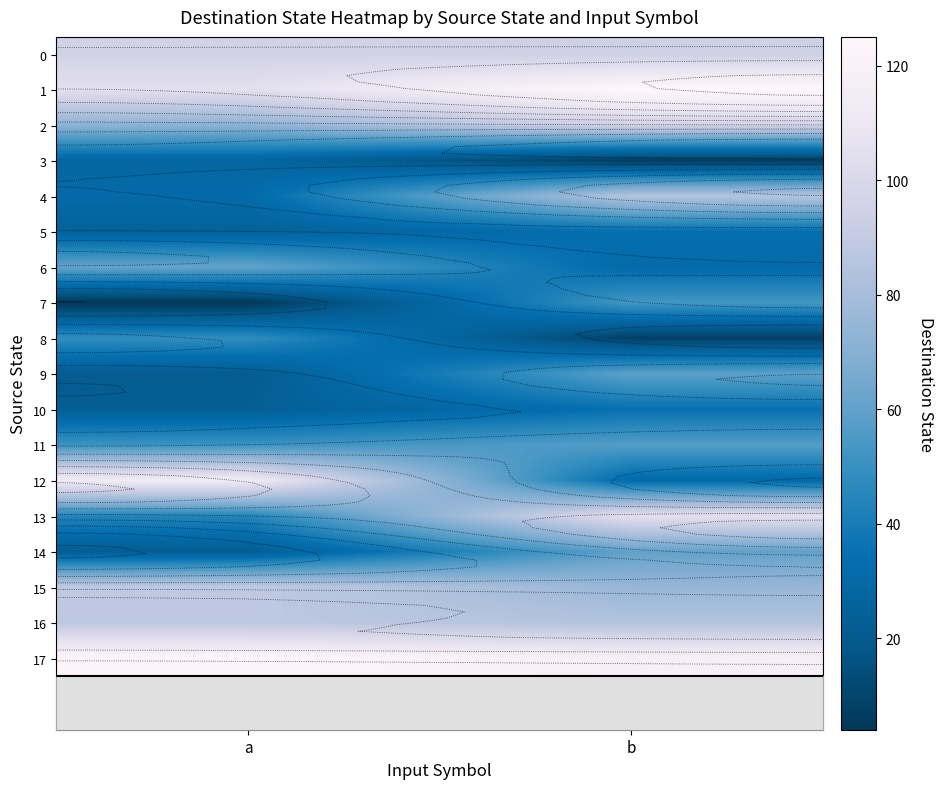

Which series has the widest spread of values?

12